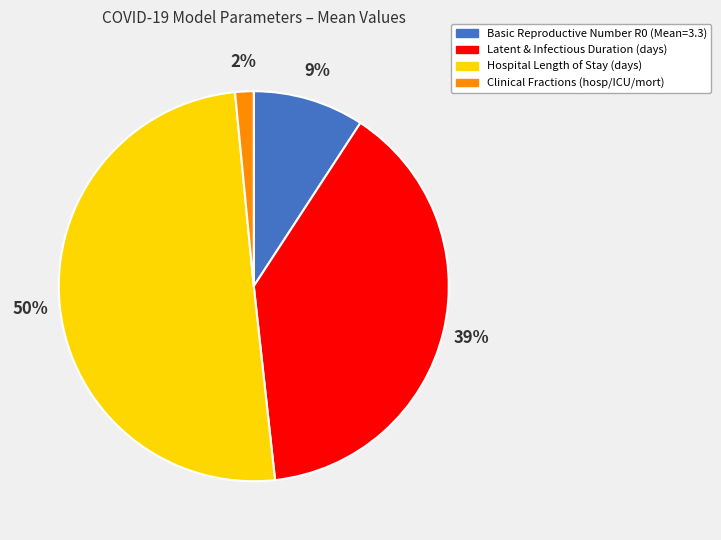

To the nearest percent, what is the average slice percentage?

25%